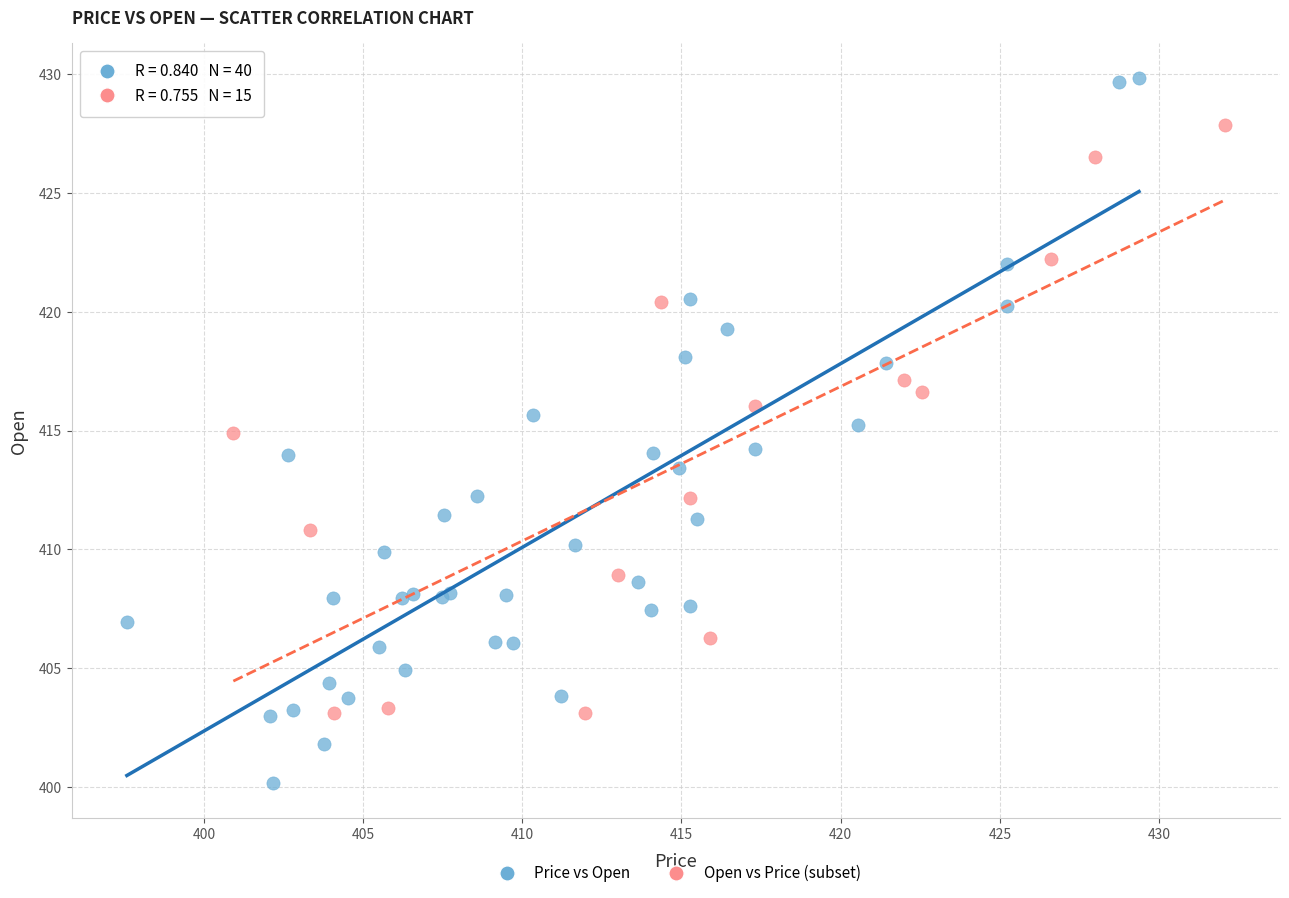

Which series contains the lowest Y value?

Price vs Open